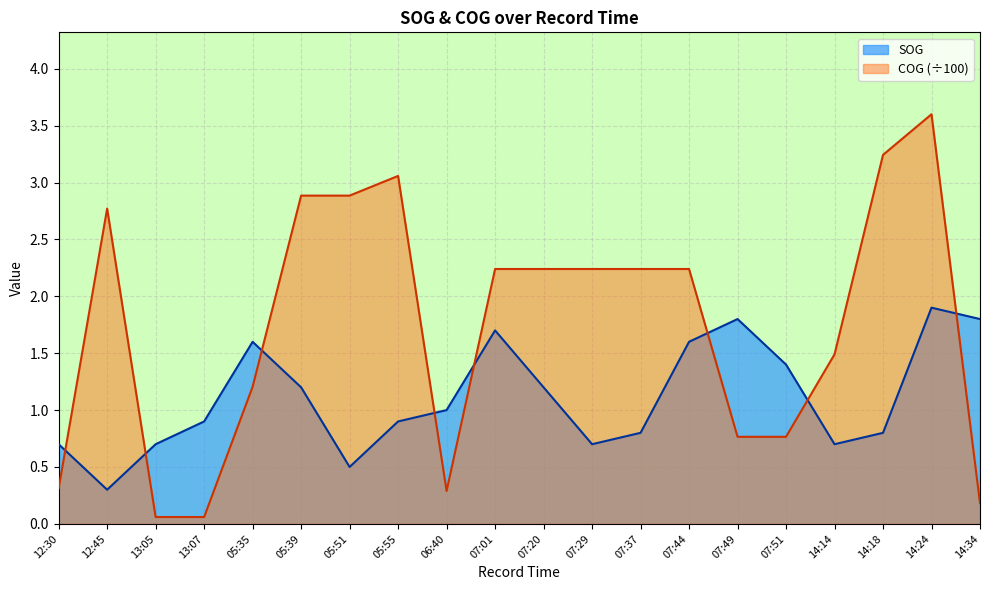

Reading left to right, what are all the values shown in this chart?

SOG: 0.7	0.3	0.7	0.9	1.6	1.2	0.5	0.9	1.0	1.7	1.2	0.7	0.8	1.6	1.8	1.4	0.7	0.8	1.9	1.8
COG: 0.3	2.8	0.1	0.1	1.2	2.9	2.9	3.1	0.3	2.2	2.2	2.2	2.2	2.2	0.8	0.8	1.5	3.2	3.6	0.2